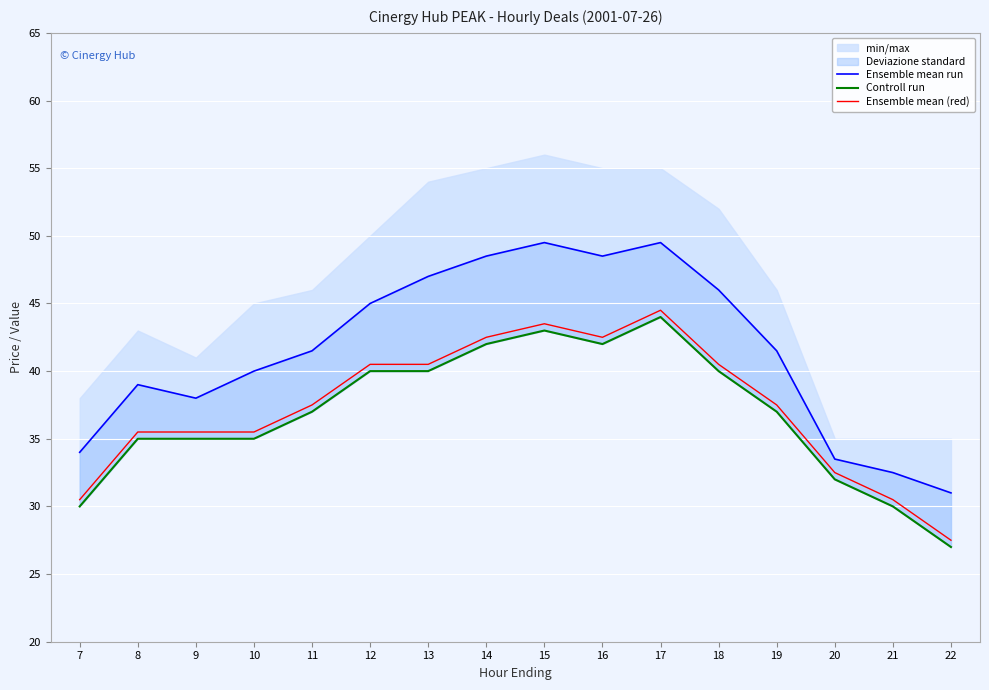

True or false: Ensemble mean (red) has a value of 42.5 at 16.

True